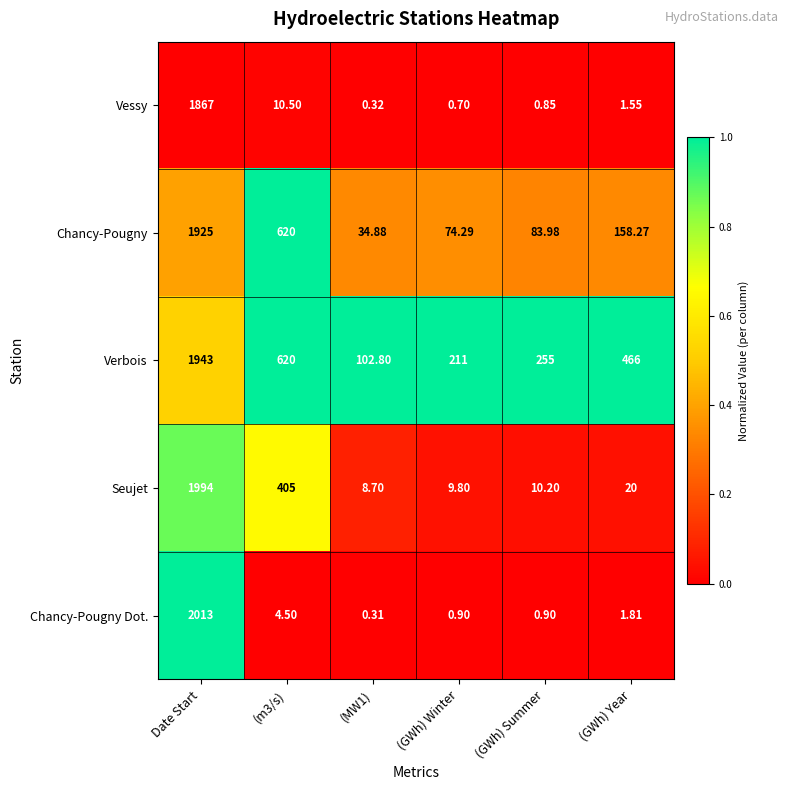

At which label does Verbois reach its peak?

Date Start